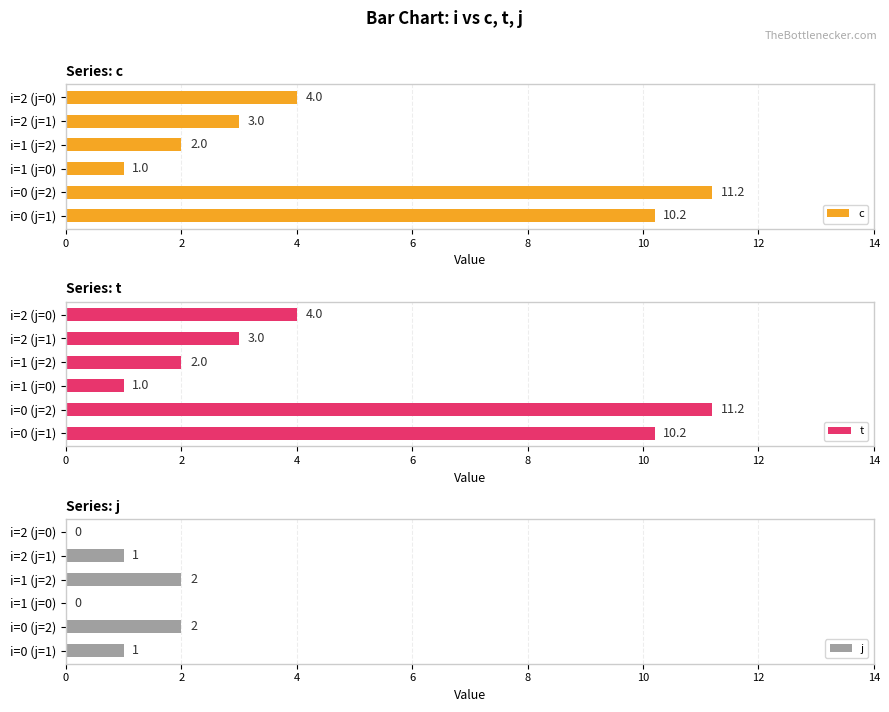

Which series has the largest range (max minus min)?

c